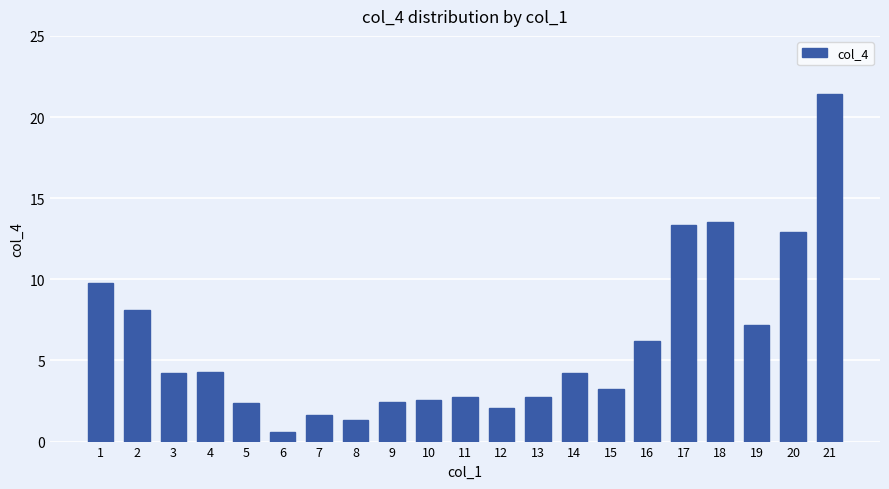

How many data points are above 4?

11